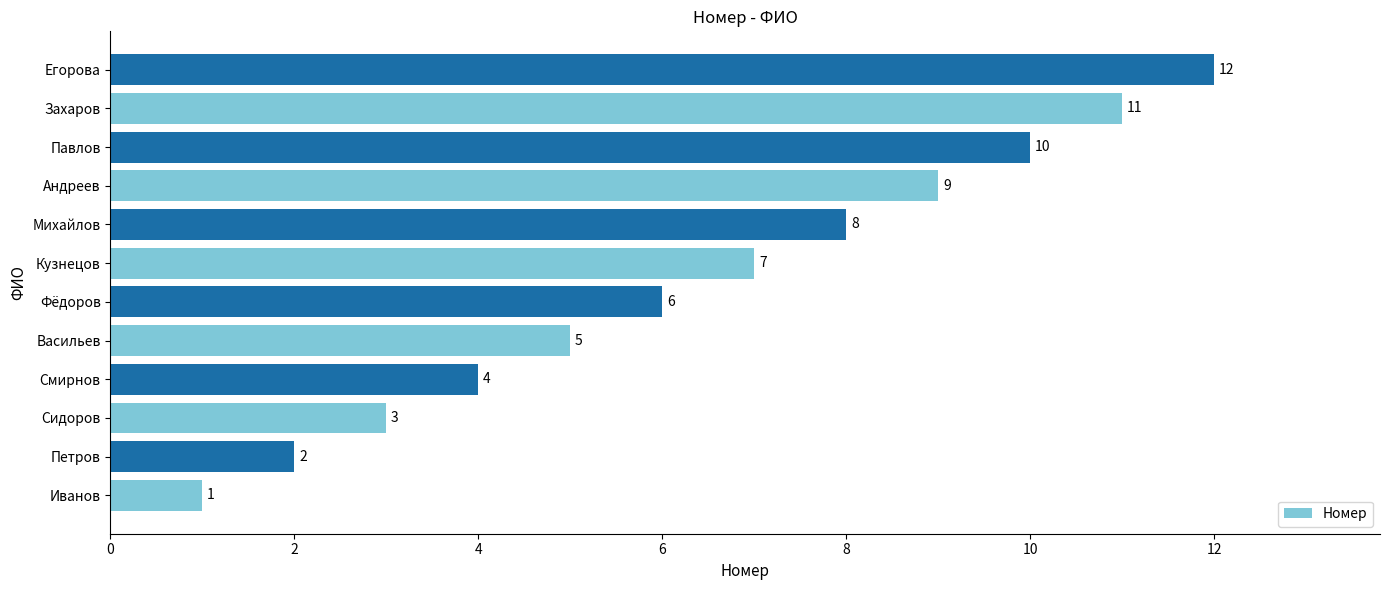

The value at Кузнецов is 7. True or false?

True